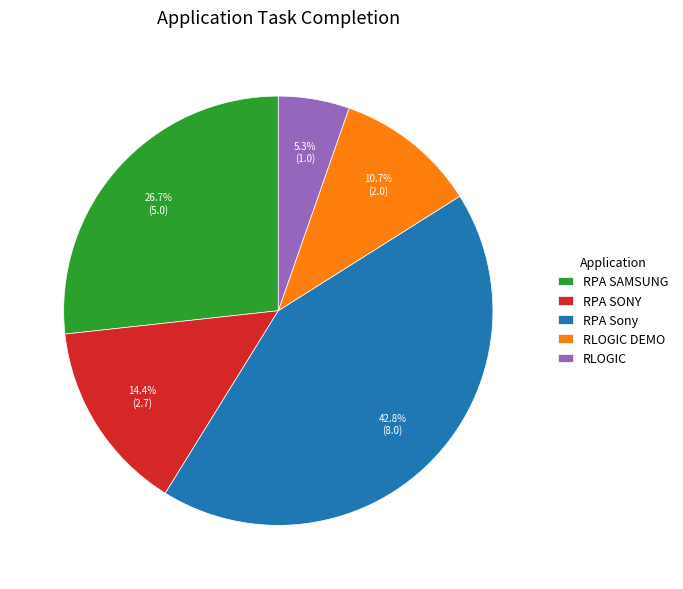

How many slices are in this pie chart?

5